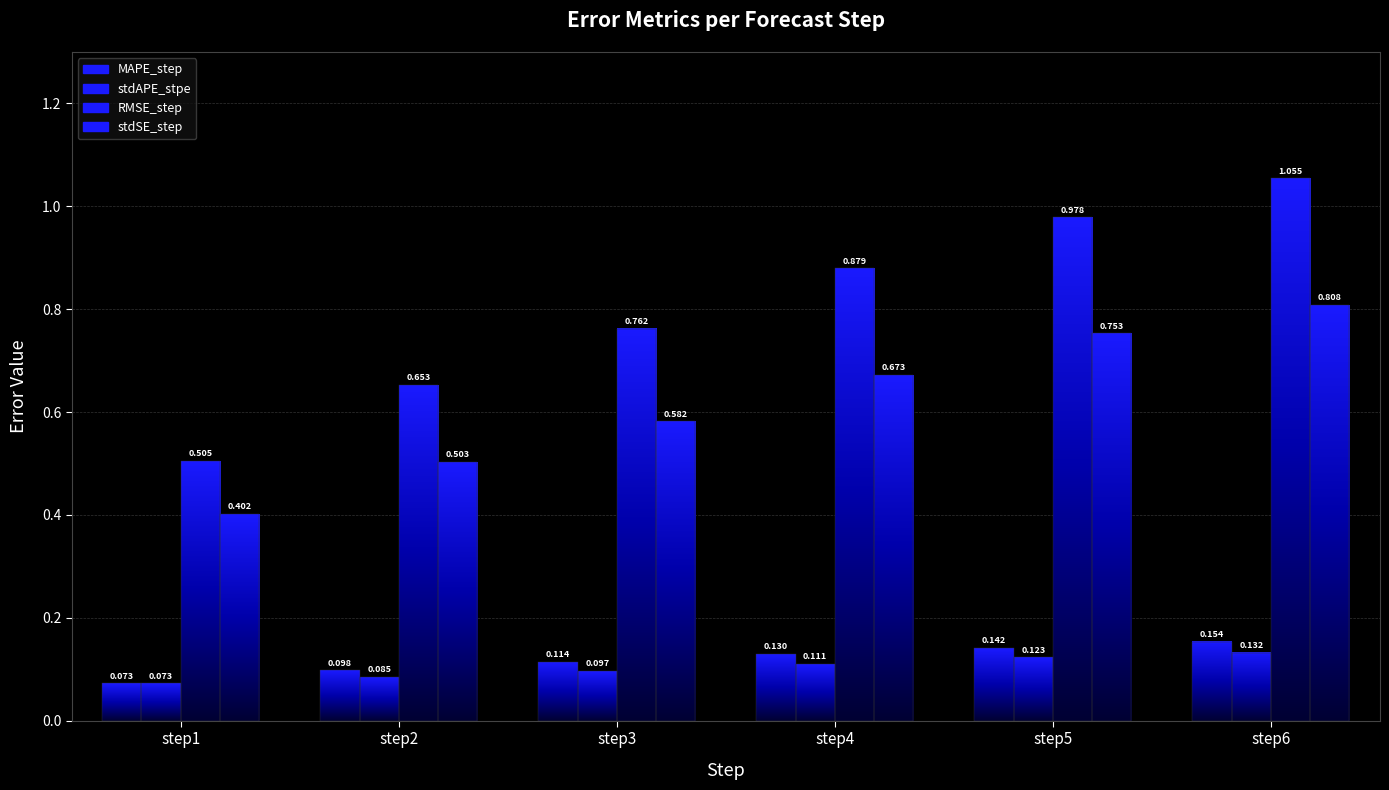

At which category is the sum across all series the highest?

step6